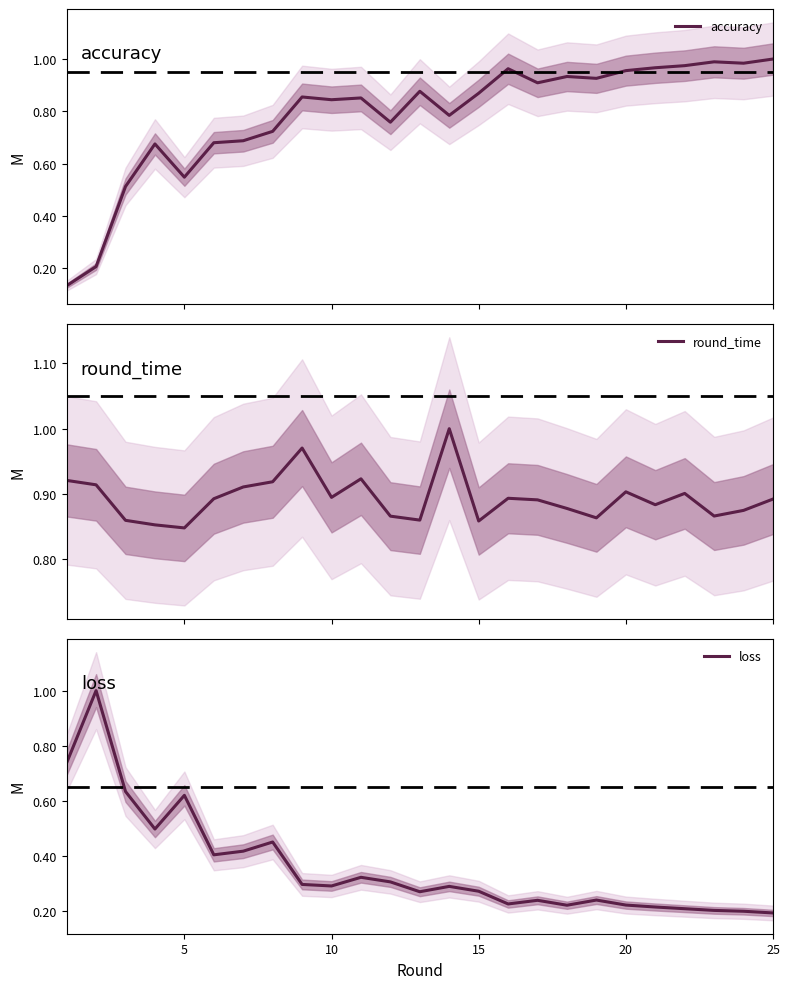

At how many categories does at least one series exceed 0?

25